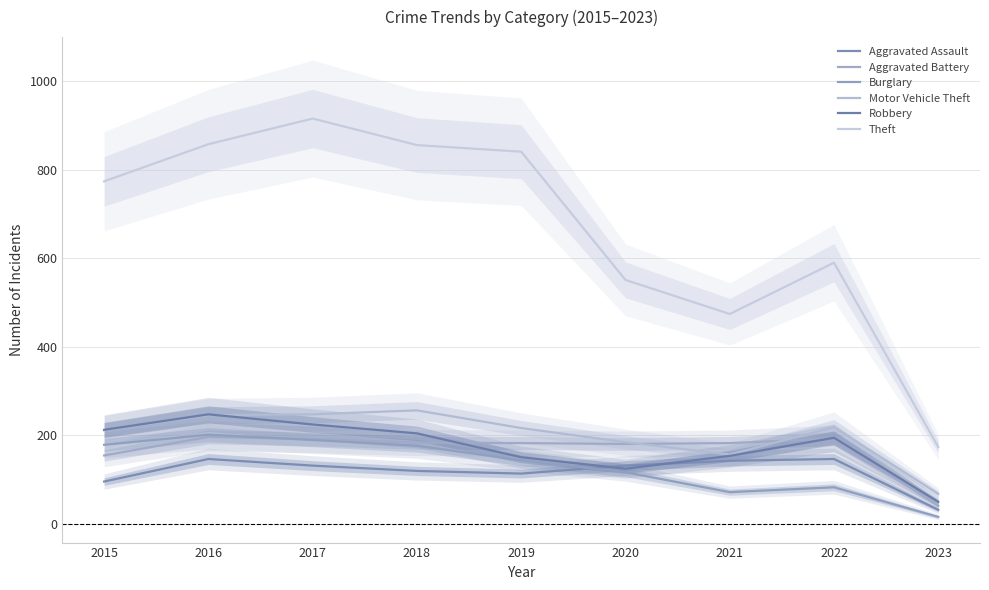

Where do Motor Vehicle Theft and Robbery first cross each other?

2016 and 2017